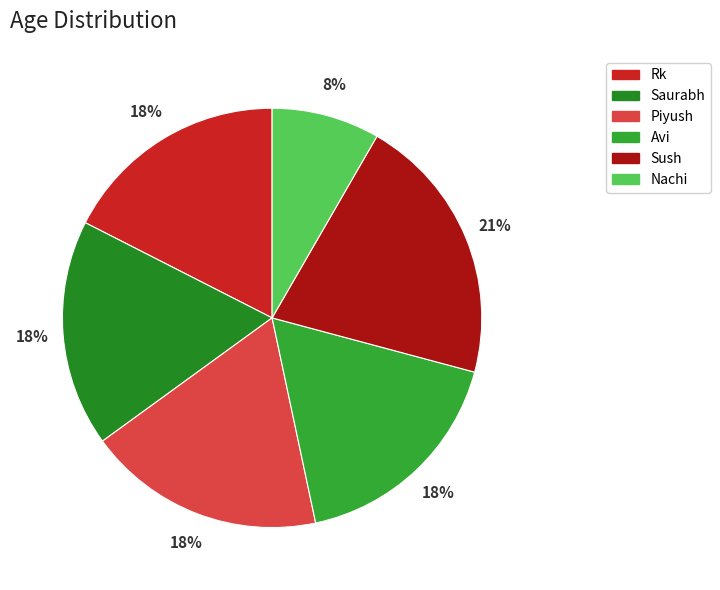

Approximately how many times larger is the value at Piyush compared to Saurabh?

1.0